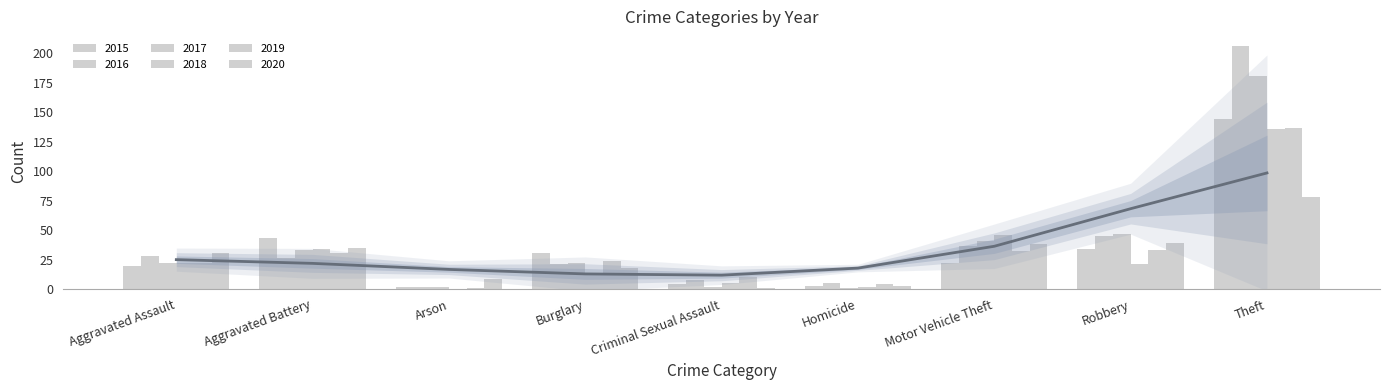

At which category is the sum across all series the highest?

Theft